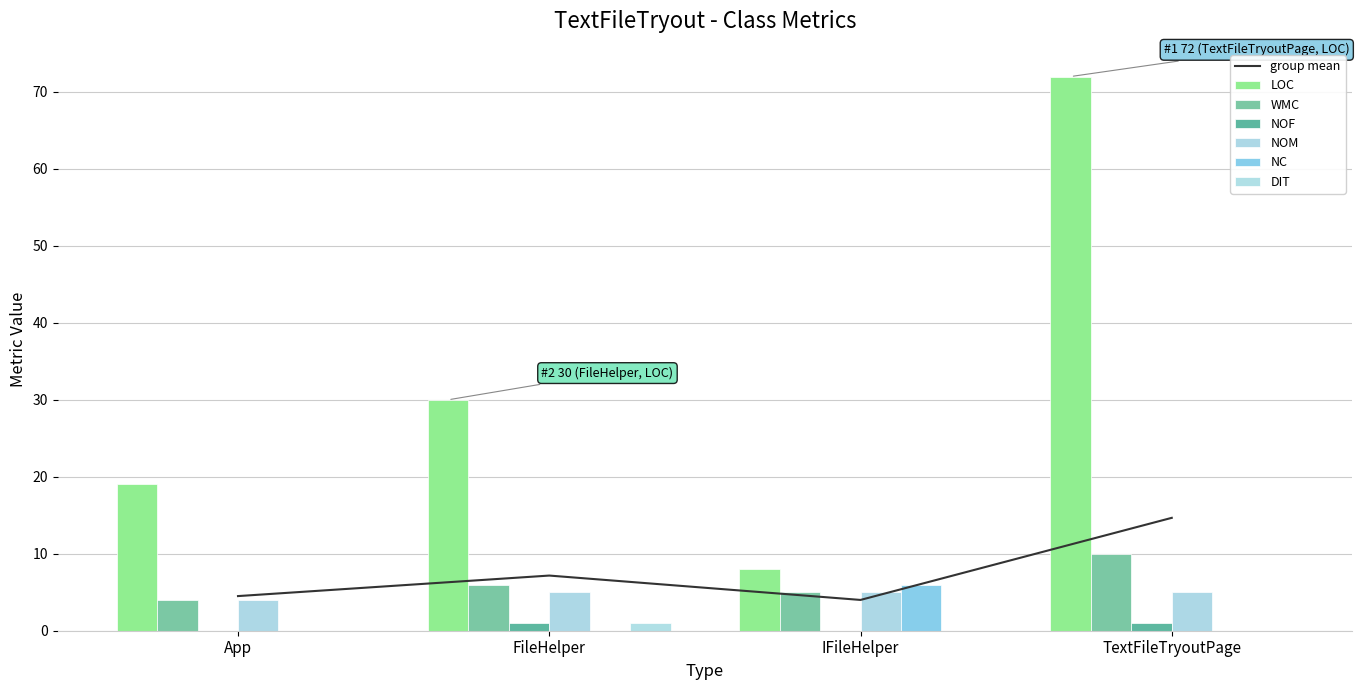

What position from the left is IFileHelper?

3